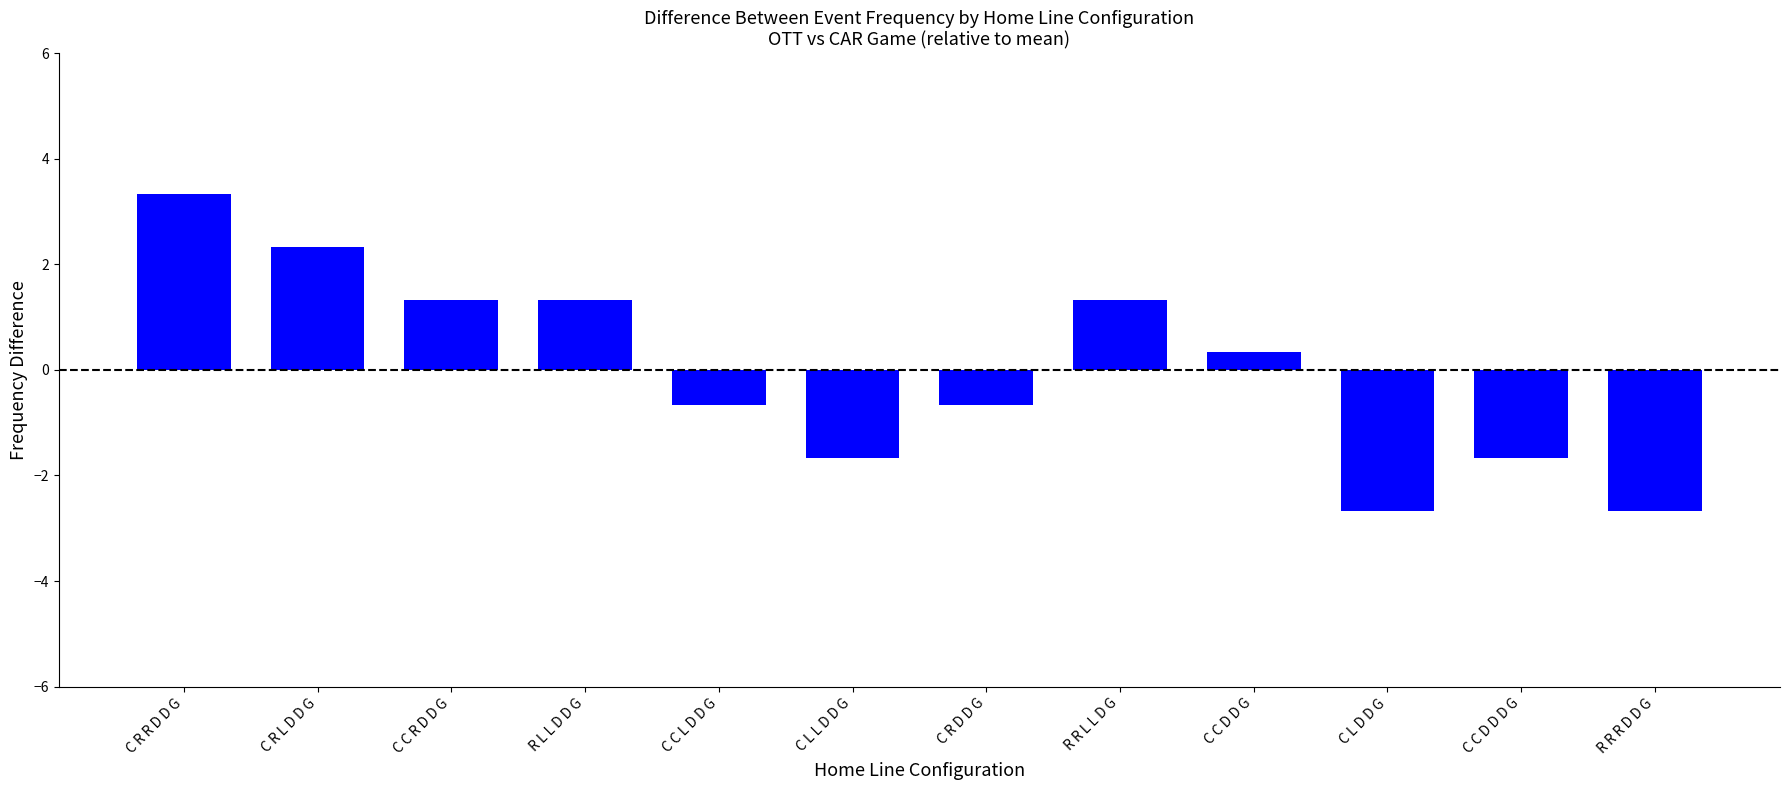

How many values are below 0?

6